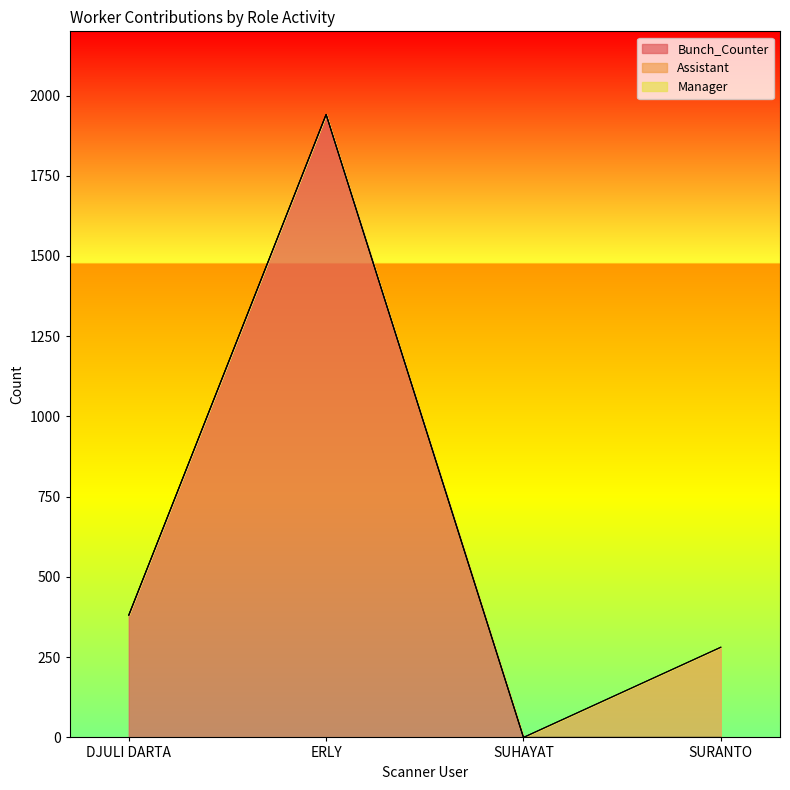

Which series has the largest range (max minus min)?

Bunch_Counter